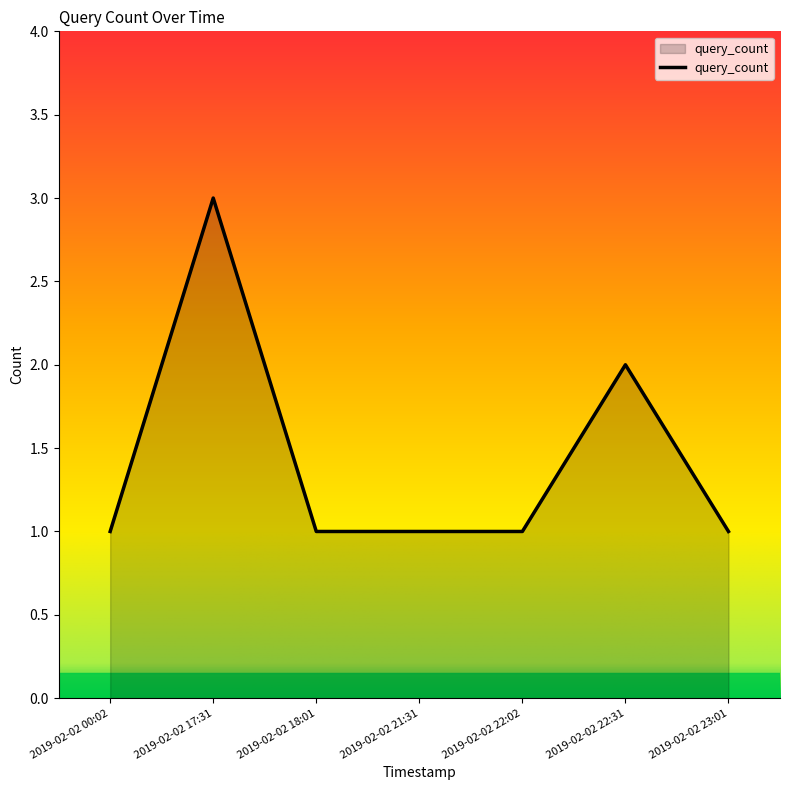

Count the values in the range 1 to 2.

6